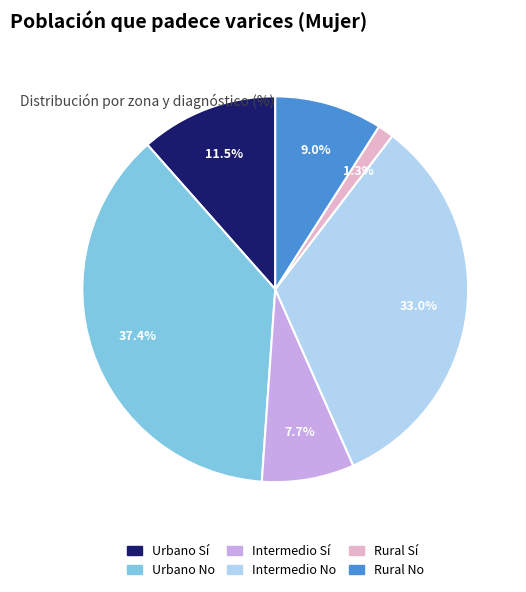

The Intermedio No slice represents 33% of the pie. True or false?

True